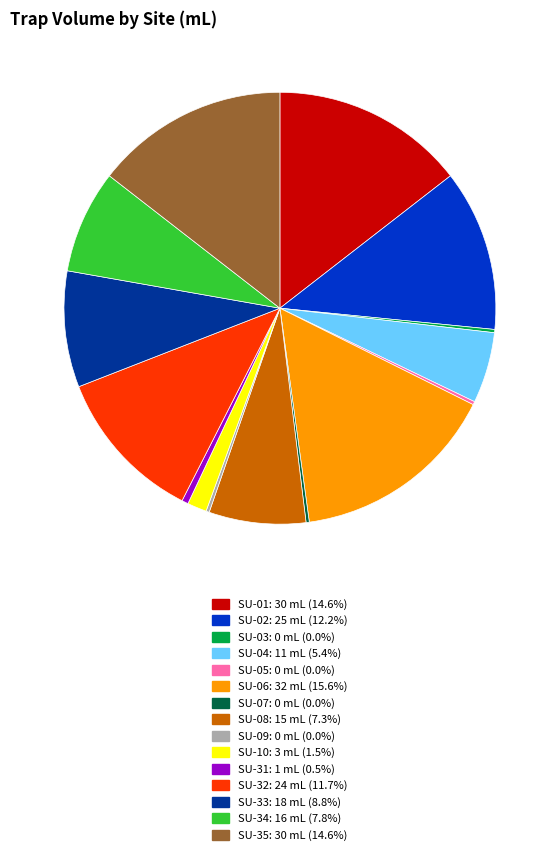

What is the ratio of the value at SU-33 to the value at SU-31?

18.0